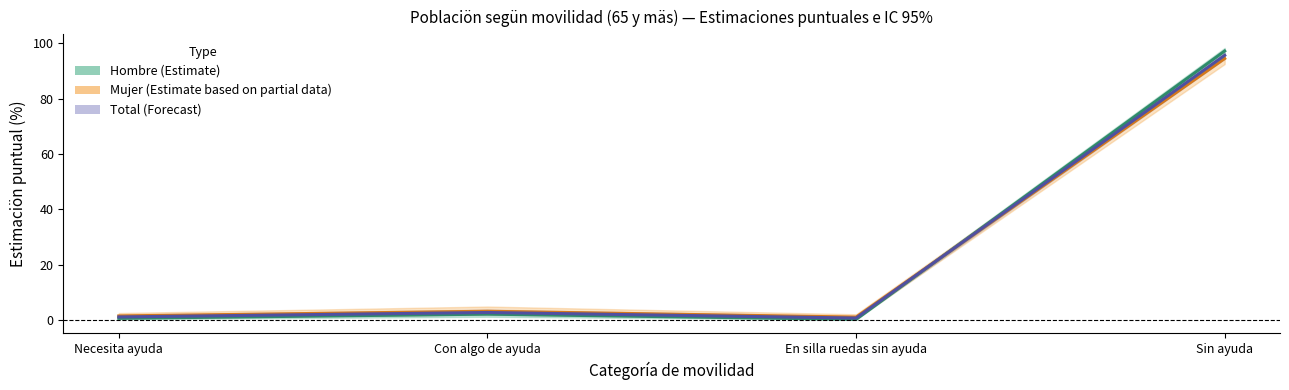

What is the smallest value displayed?

0.2